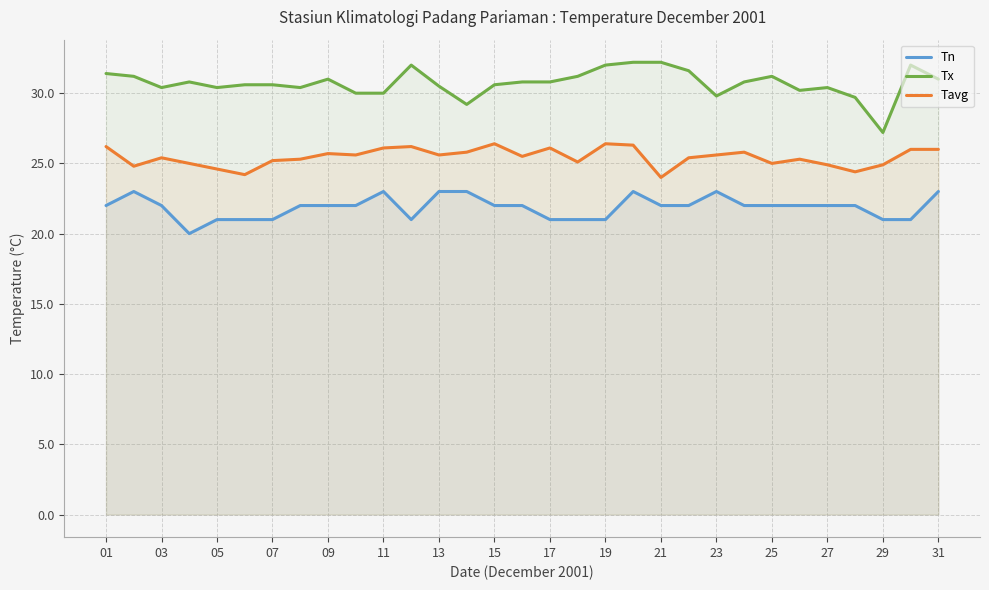

Which series has the largest range (max minus min)?

Tx